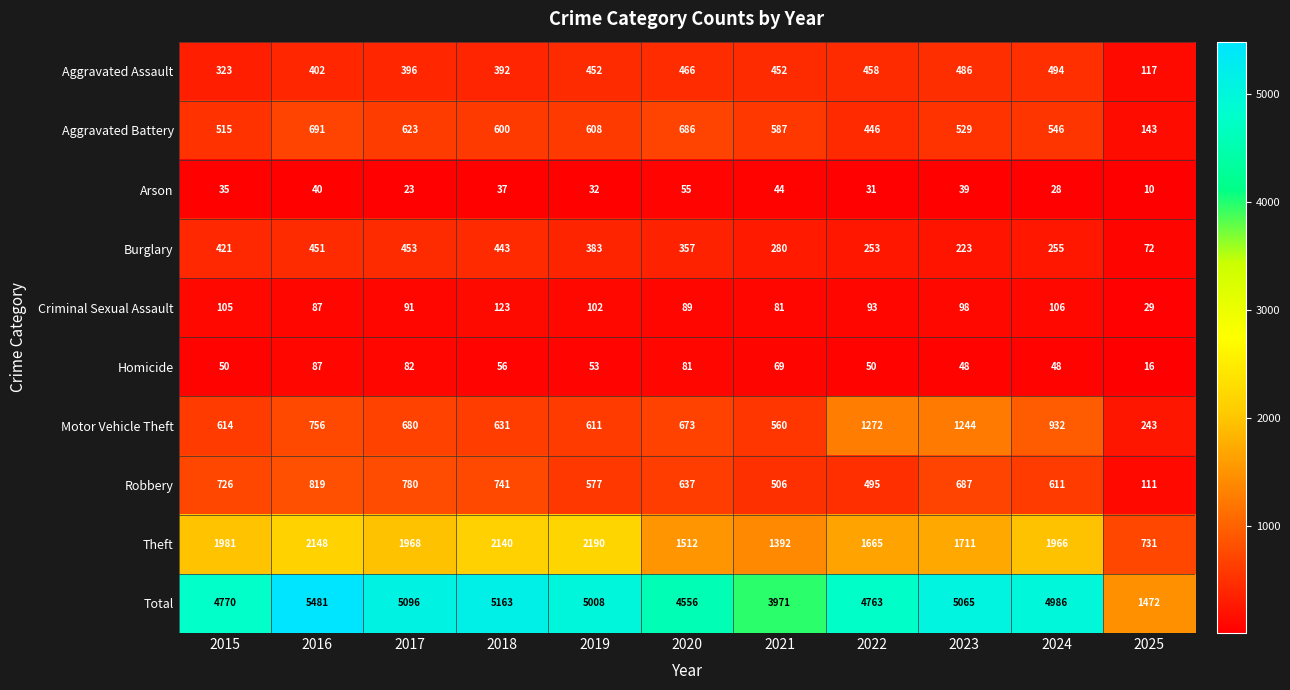

True or false: Homicide has a value of 21 at 2025.

False